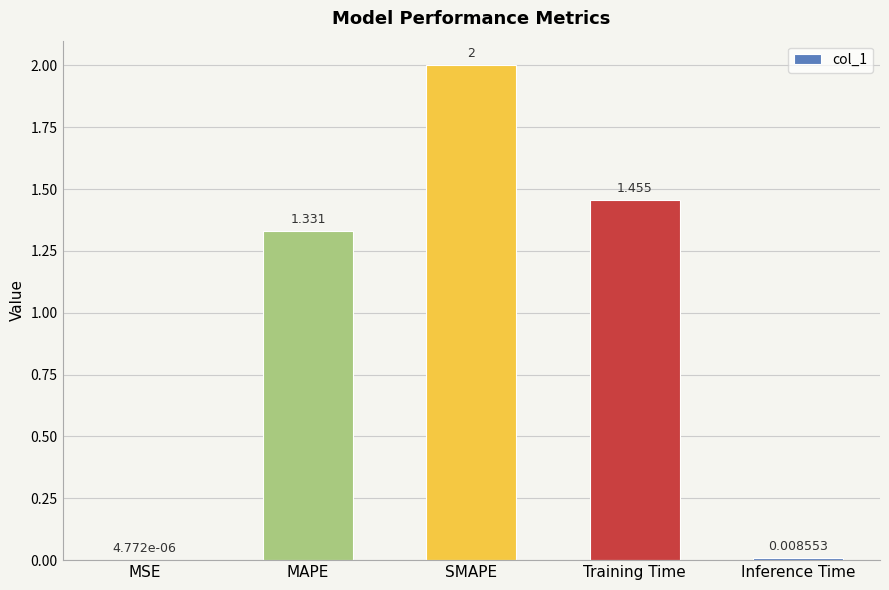

What is the average value?

1.0